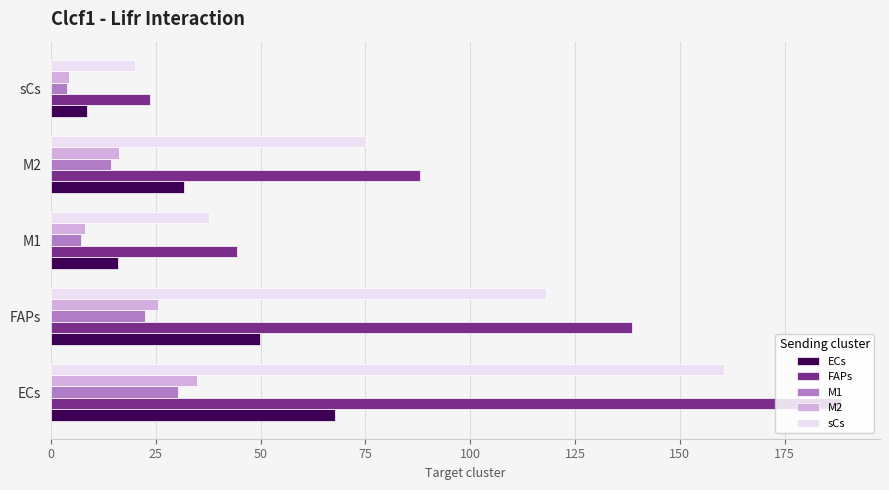

At which label is FAPs closest to 105?

M2